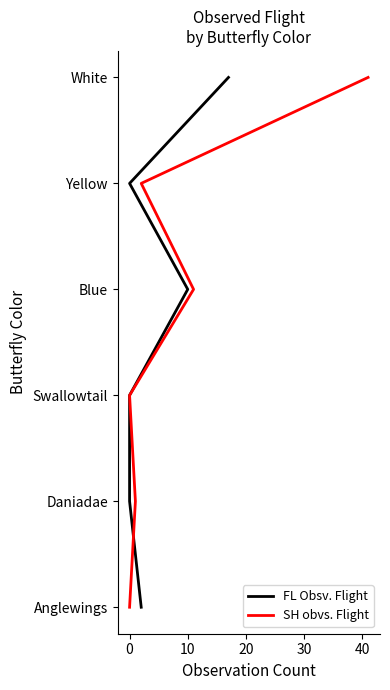

How many distinct data groups are displayed?

2